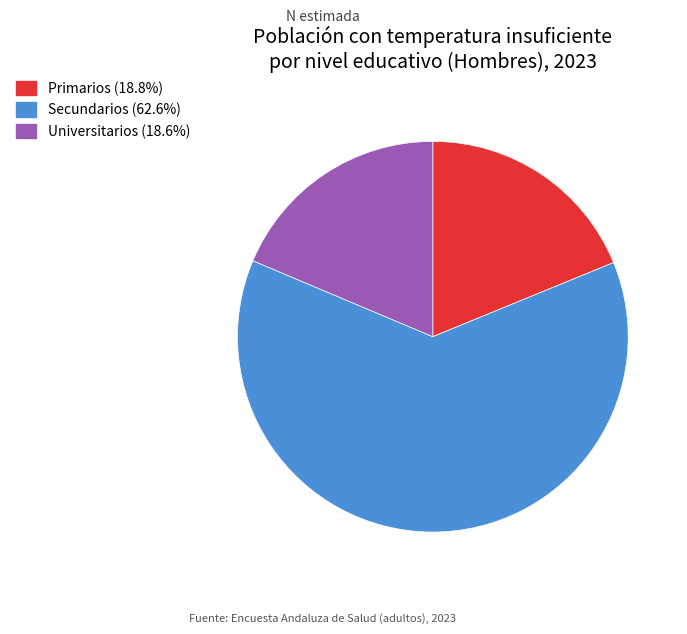

Is there any slice that represents more than half of the pie?

Yes